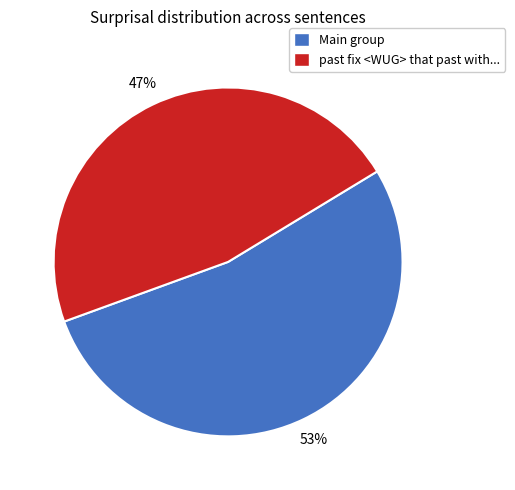

Is there a majority slice in this chart?

Yes